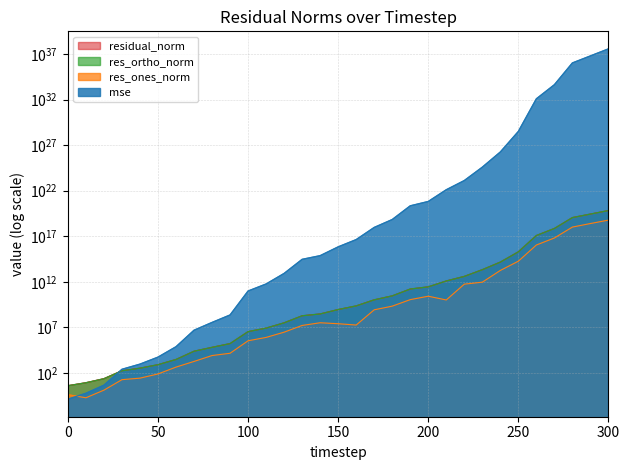

Between 180 and 230, which series saw the biggest shift?

mse